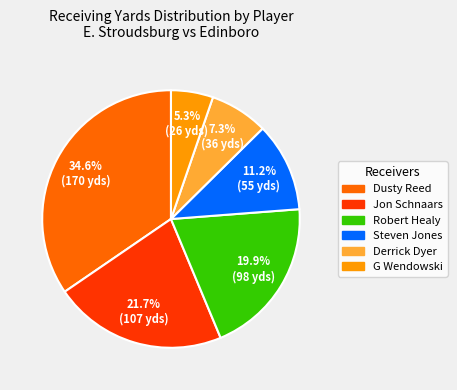

Approximately how many times larger is the value at Jon Schnaars compared to Steven Jones?

1.9